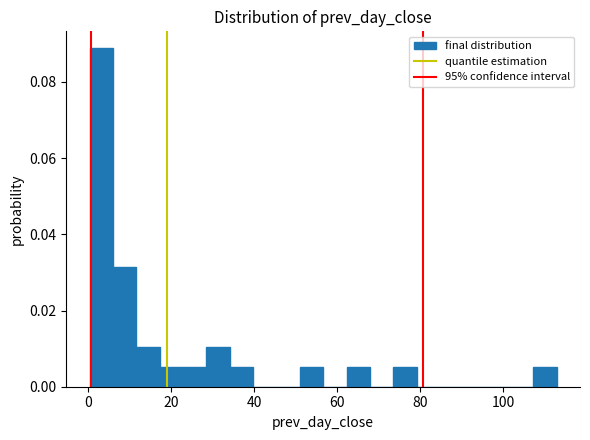

Around what value on the x-axis is the tallest bar? Give the approximate position of its centre, as read against the axis.

4